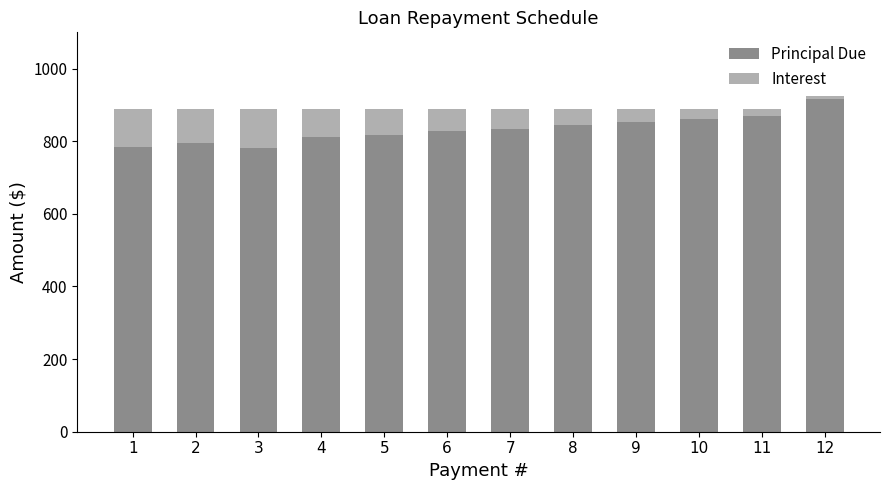

The value of Principal Due at 9 is 261.5. True or false?

False